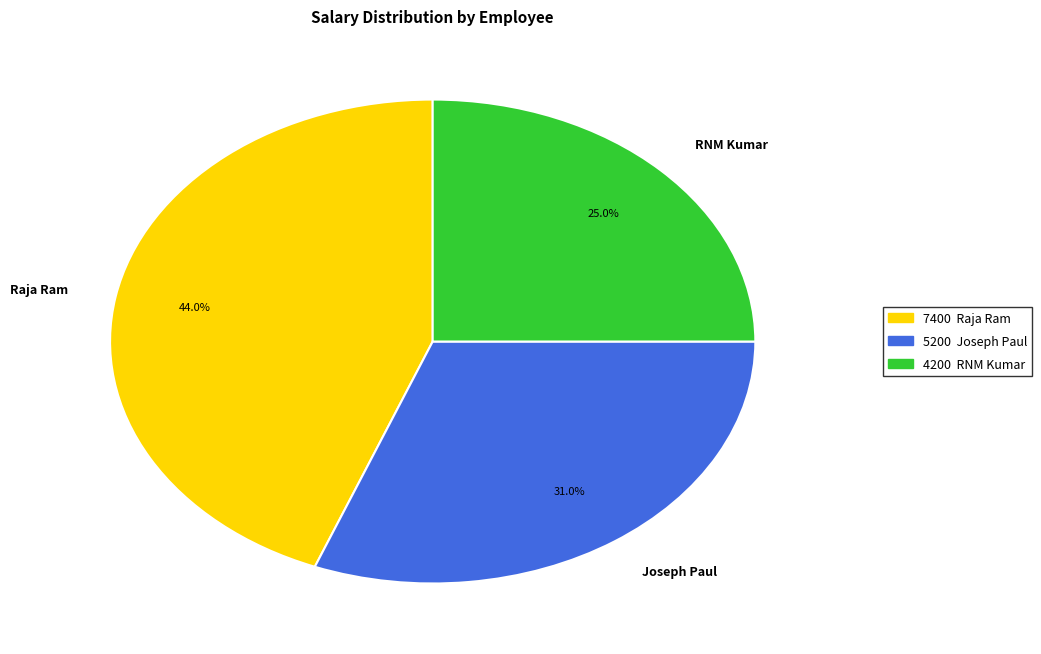

To the nearest percent, what is the difference between the RNM Kumar and Raja Ram slice percentages?

19%